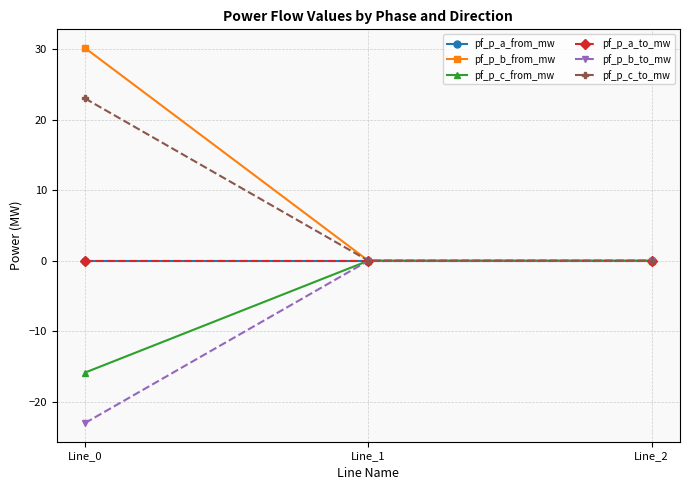

Does the chart have visible grid lines?

Yes